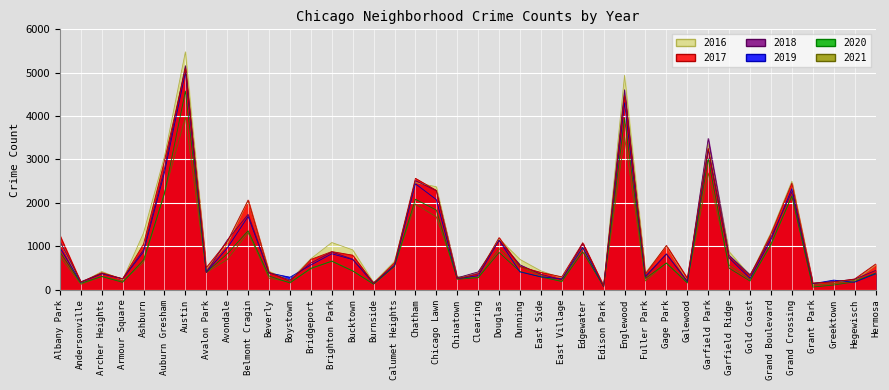

What is the label of the 26th point from the right?

Bucktown